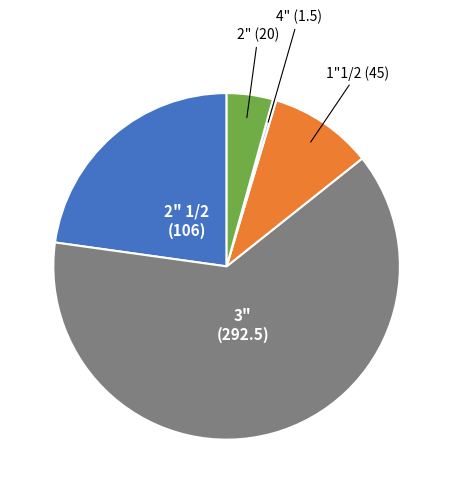

How many segments does this pie chart have?

5